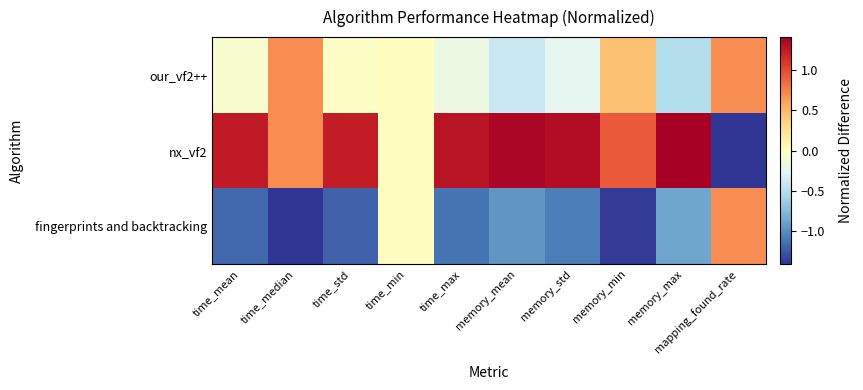

At how many categories does at least one series exceed 0?

9